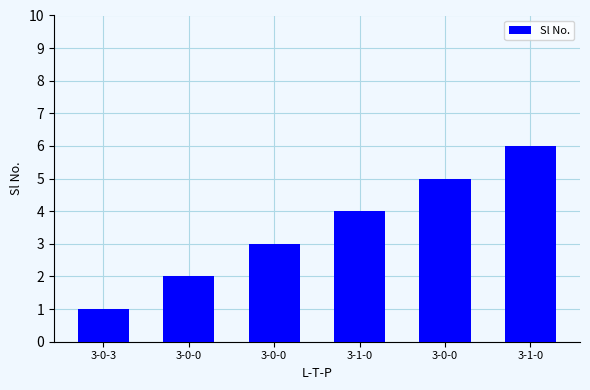

Which has a higher value, 3-0-0 or 3-0-0?

3-0-0